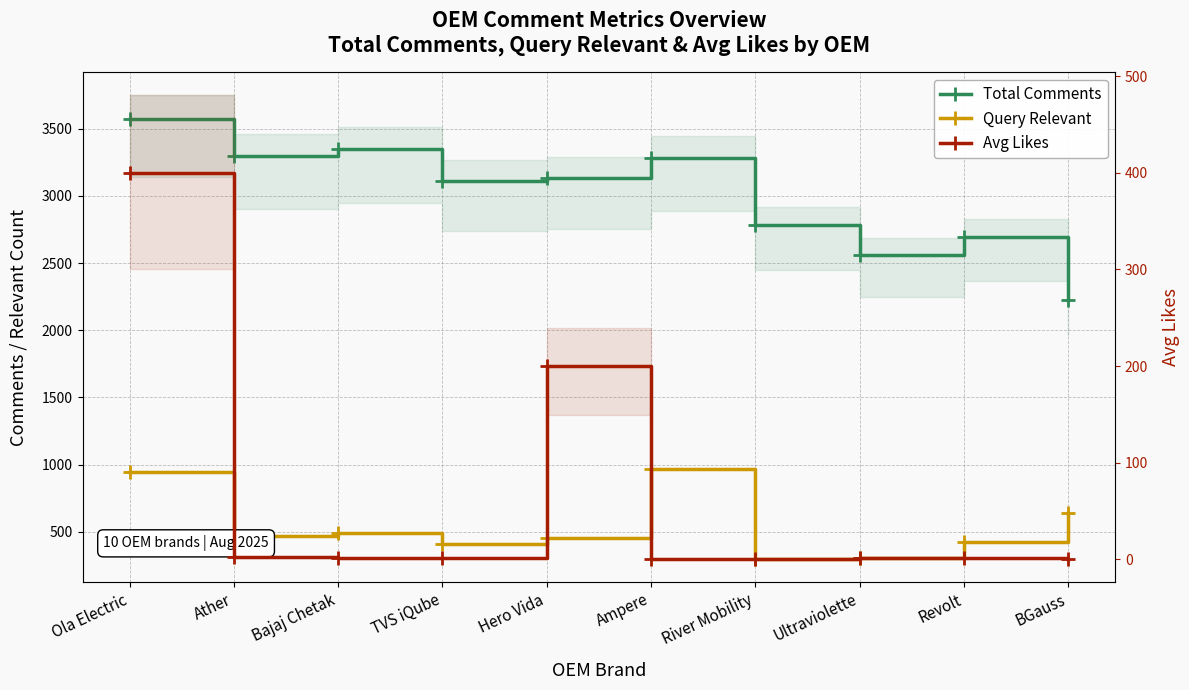

Rank the categories by Total Comments value from lowest to highest.

BGauss, Ultraviolette, Revolt, River Mobility, TVS iQube, Hero Vida, Ampere, Ather, Bajaj Chetak, Ola Electric